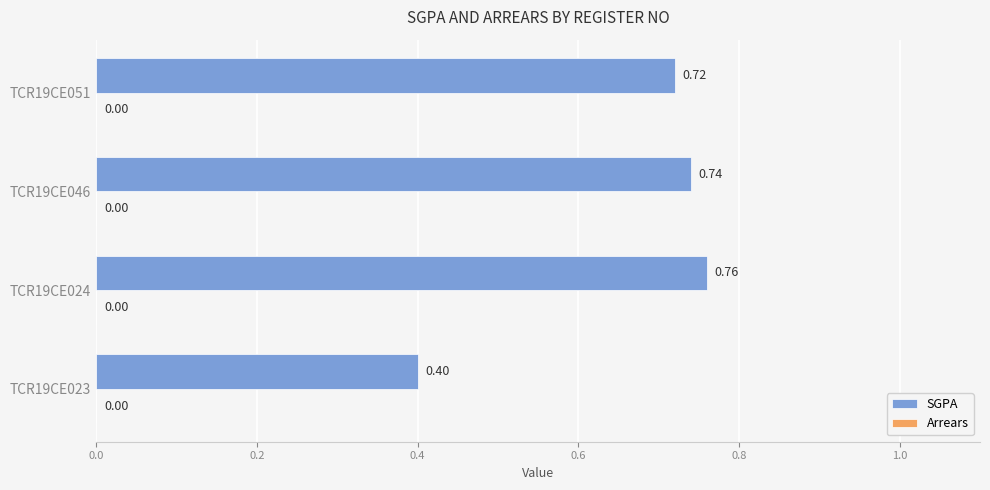

Are the bars horizontal?

Yes